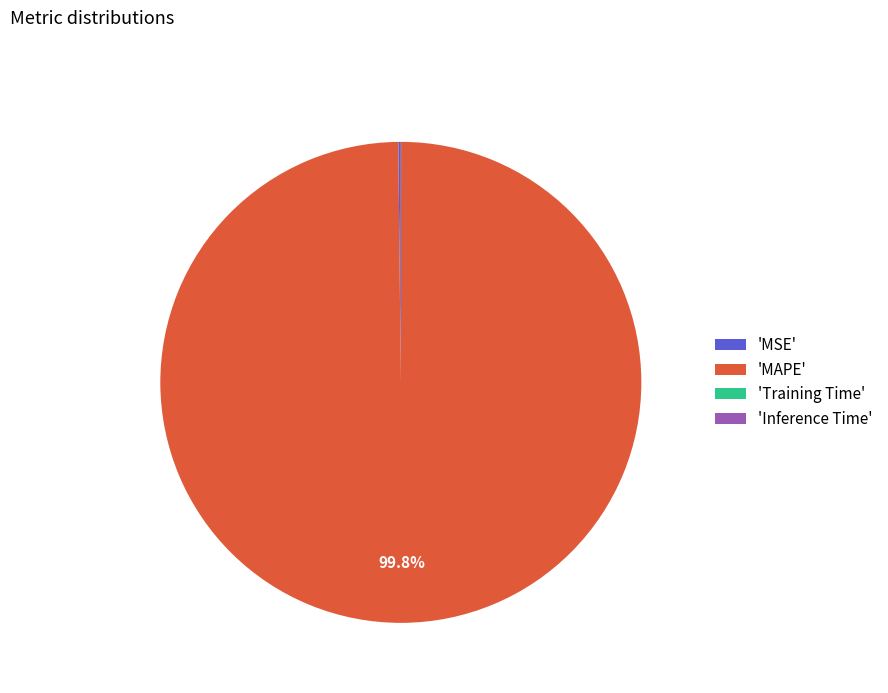

Does any single category account for the majority?

Yes